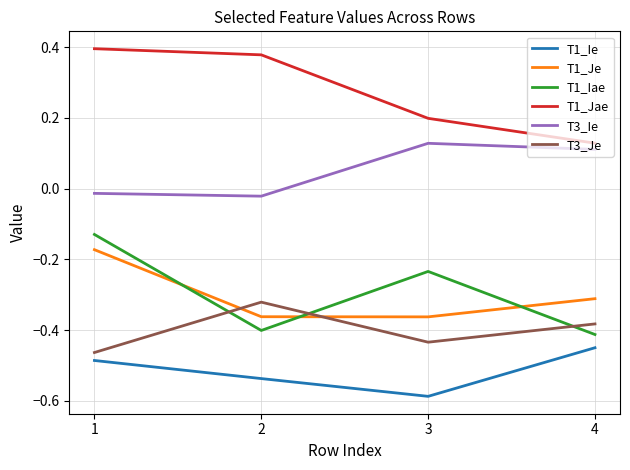

True or false: T1_Iae and T3_Ie cross at least once.

False